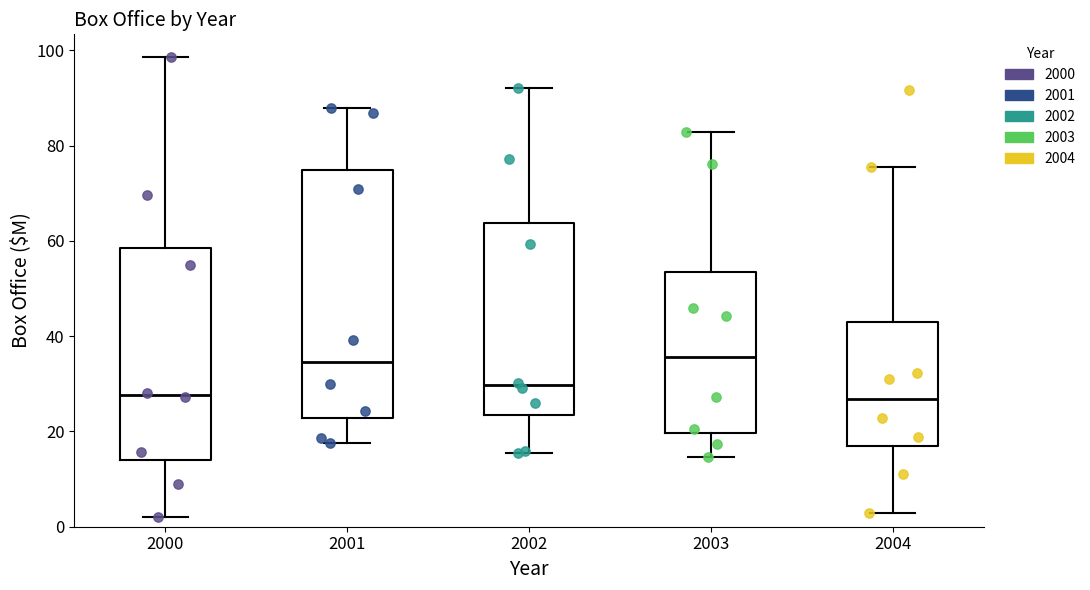

Where does the upper whisker of the box at x = 2003 end on the y-axis? The values are not printed on the chart, so give them approximately, as read against the axis.

82